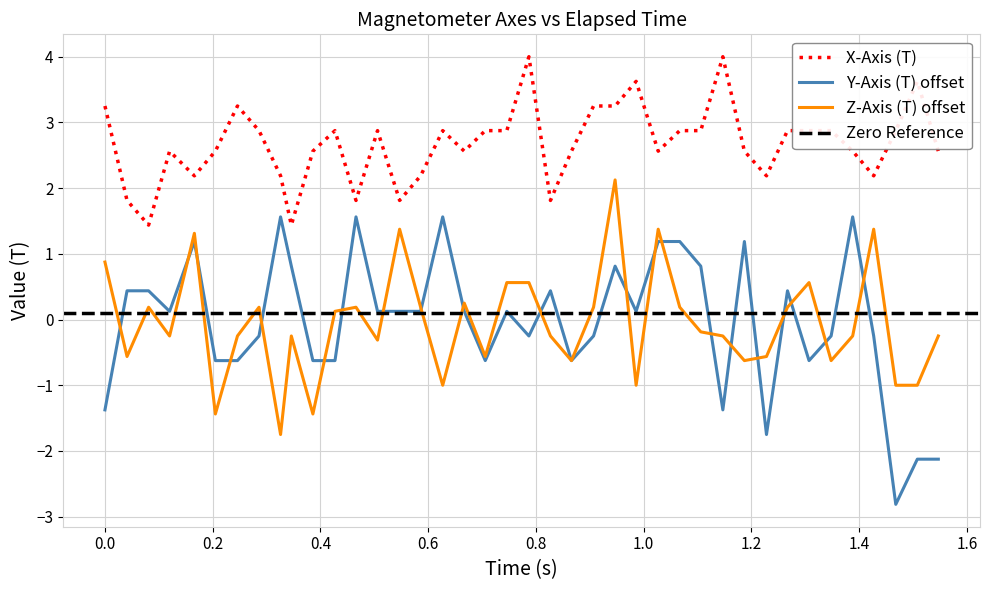

What is the maximum value for Y-Axis (T) offset?

1.6